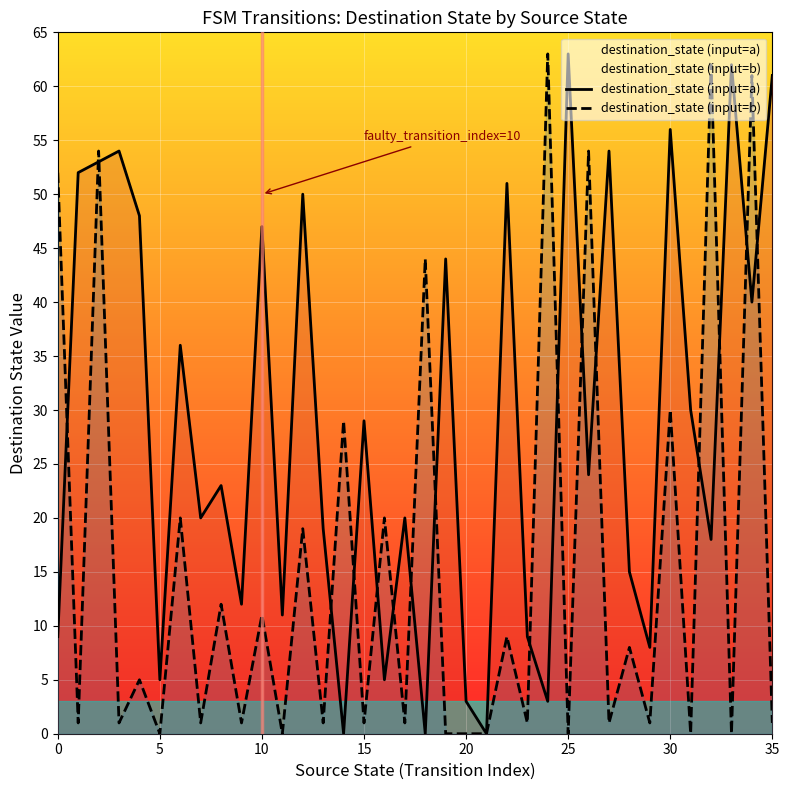

Which category has the highest value in the destination_state (input=a) series?

25